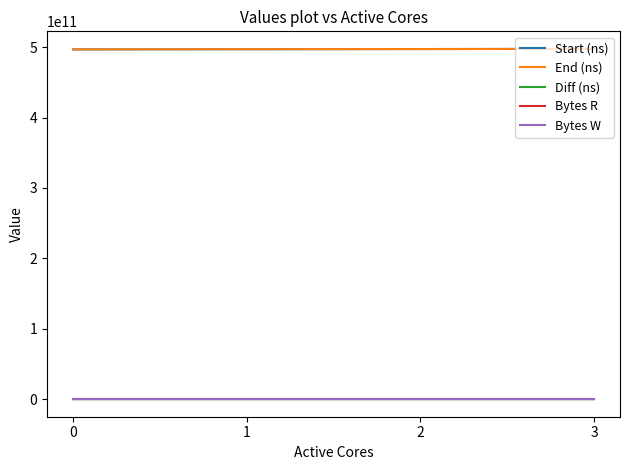

True or false: Start (ns) has a value of 497593024764 at 3.

True